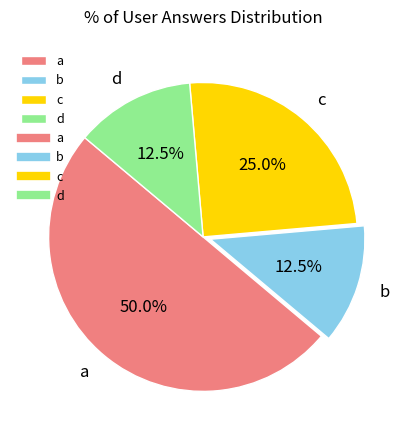

True or false: c accounts for 15% of the total.

False